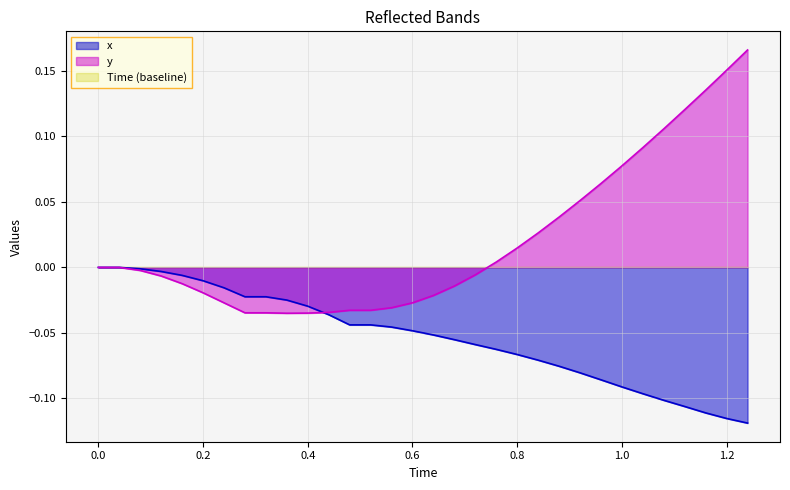

How many lines are shown in the chart?

3